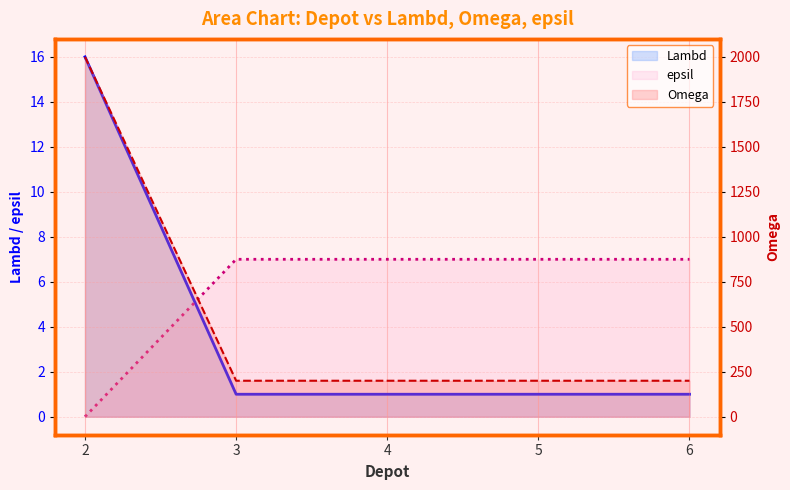

At which label does Lambd reach its minimum?

3